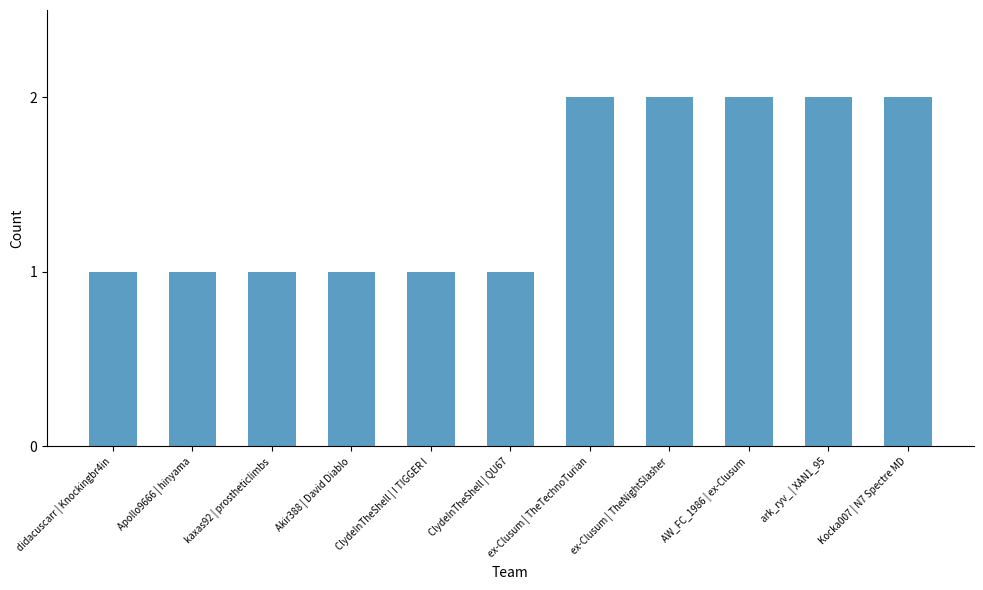

What position from the right is didacuscarr | Knockingbr4in?

11